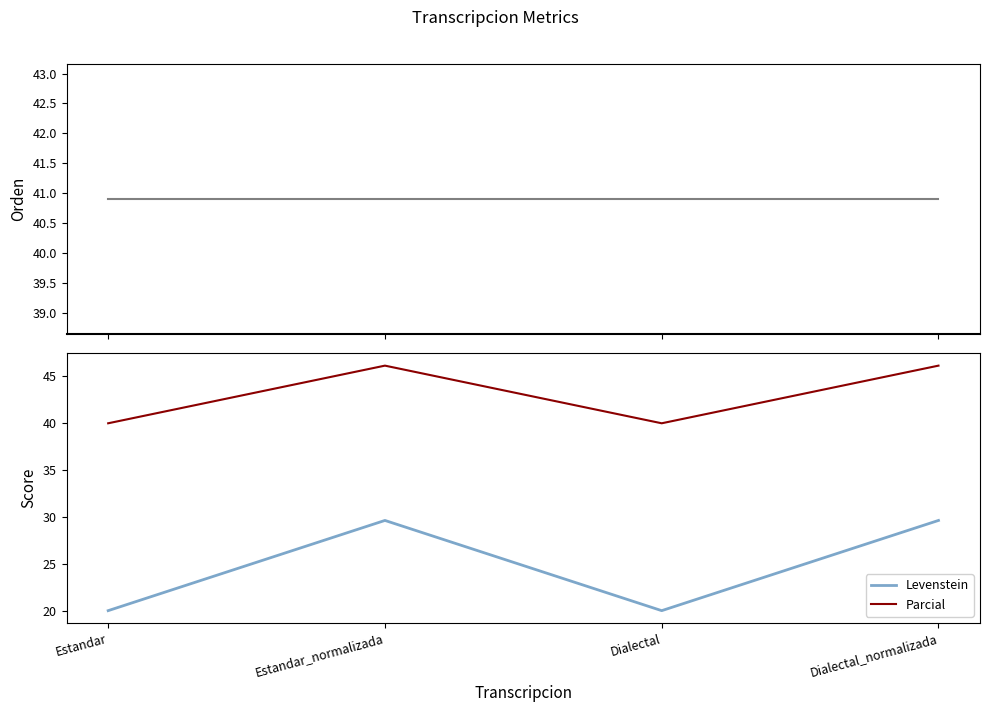

Which series has the widest spread of values?

Levenstein